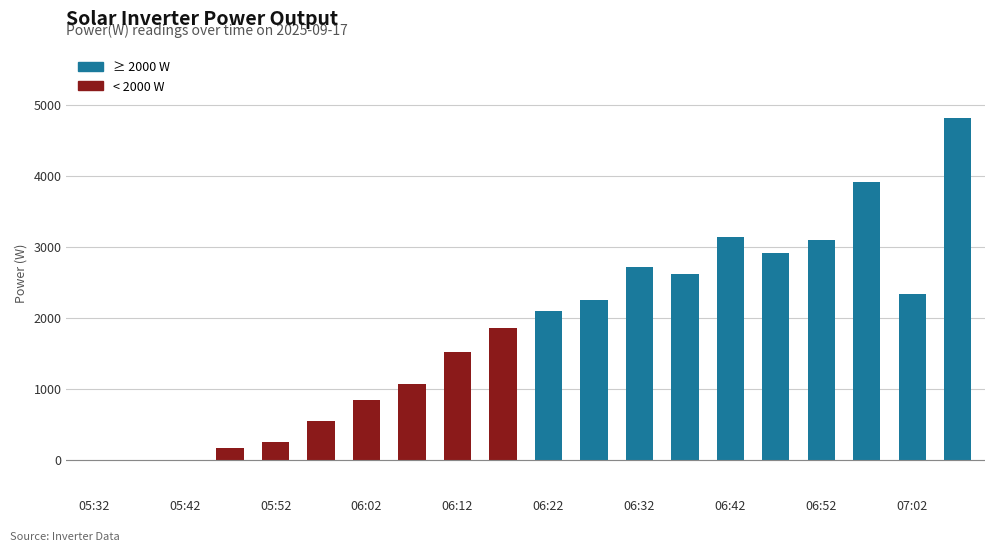

How many distinct data groups are displayed?

1